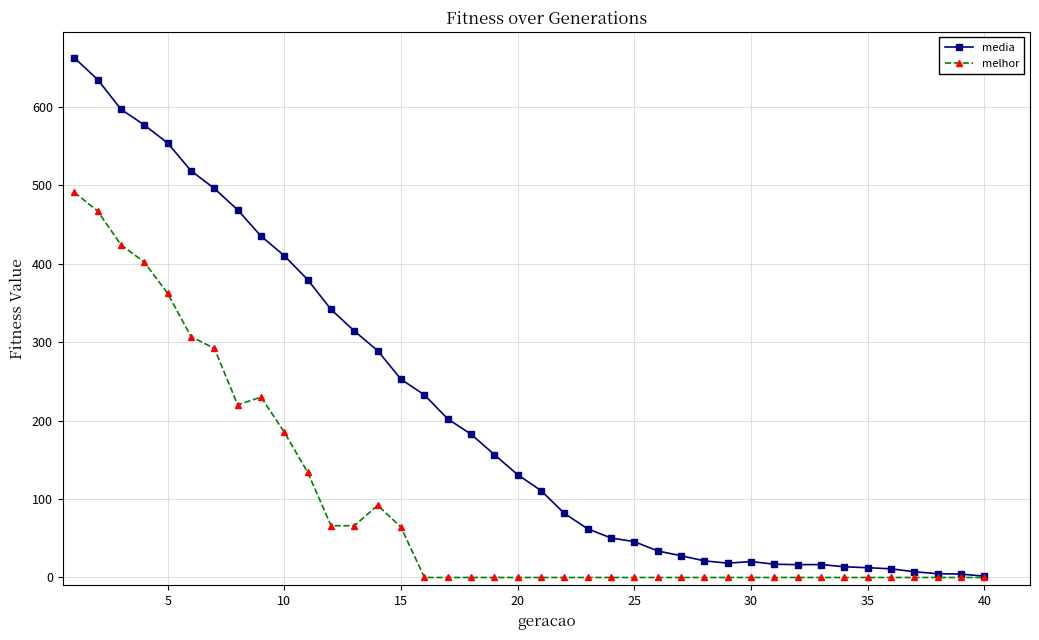

Which series has the largest total across all categories?

media